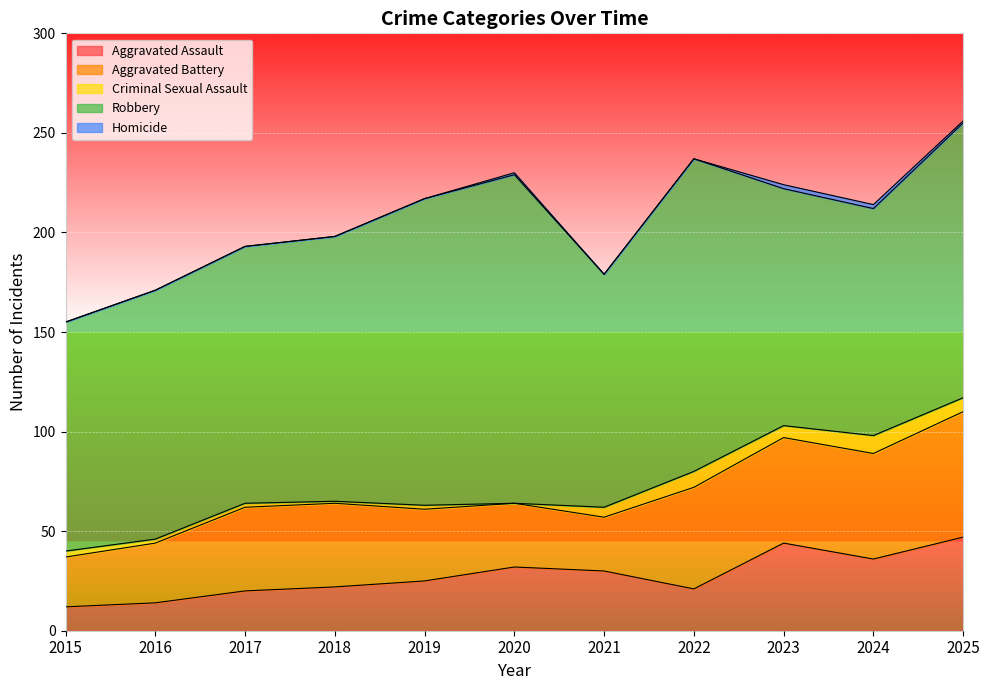

Rank the series at 2025 from highest to lowest value.

Robbery, Aggravated Battery, Aggravated Assault, Criminal Sexual Assault, Homicide